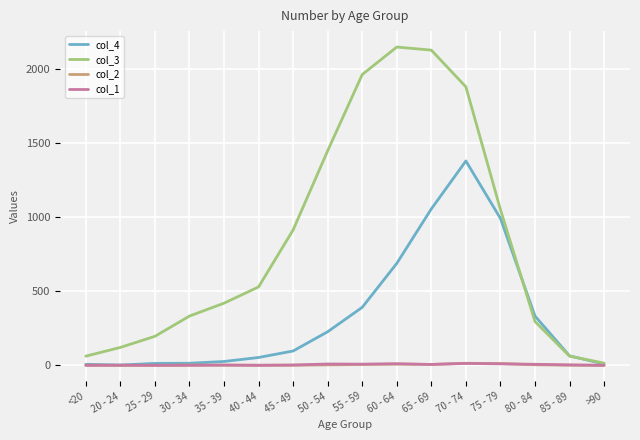

Which series changed the most between 50 - 54 and 55 - 59?

col_3